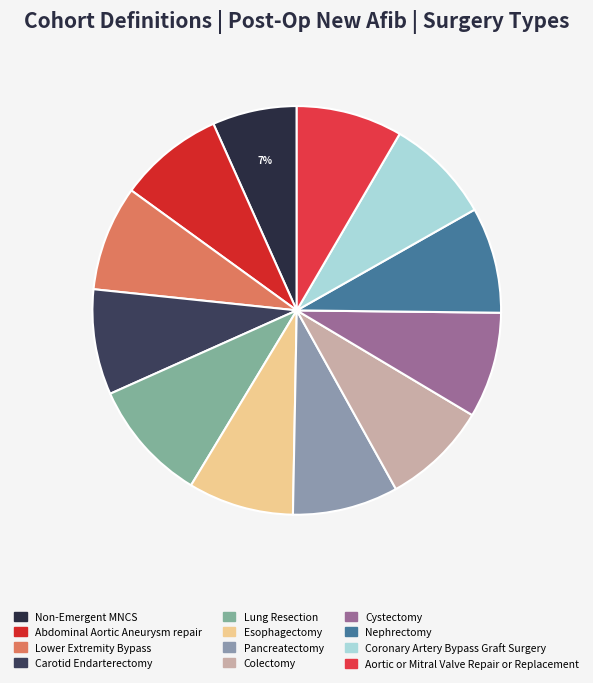

To the nearest percent, what is the difference between the largest and smallest slice percentages?

3%